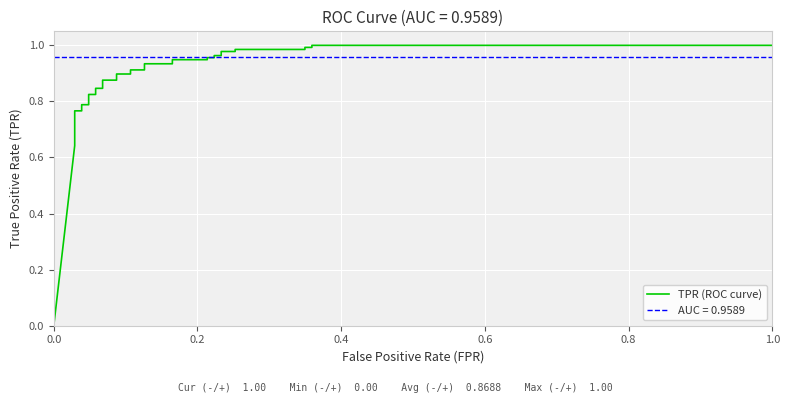

How many lines are shown in the chart?

1